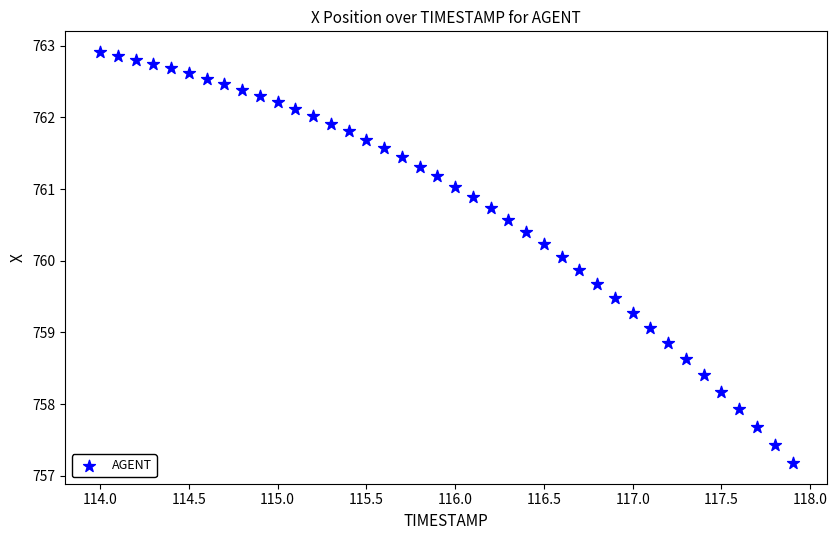

What is the range of X values (max minus min)?

3.9